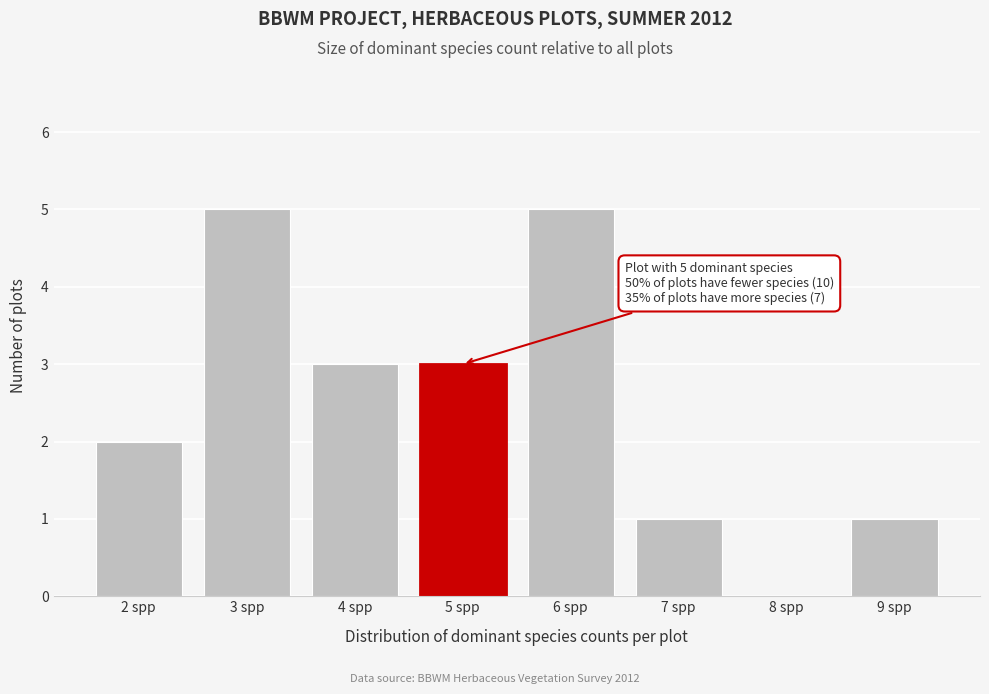

Reading right to left, list all the values displayed in this chart.

9 spp=1	8 spp=0	7 spp=1	6 spp=5	5 spp=3	4 spp=3	3 spp=5	2 spp=2